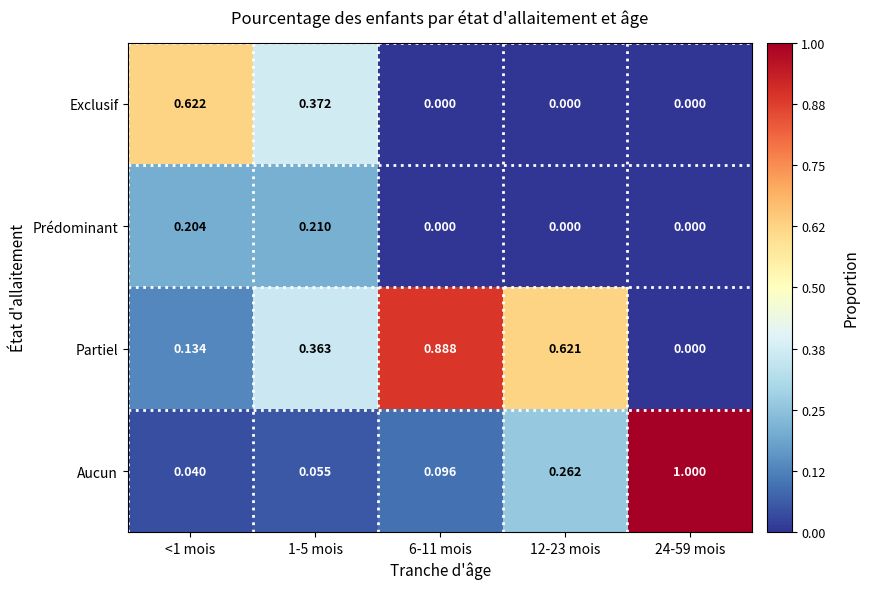

Which series has the largest range (max minus min)?

Aucun